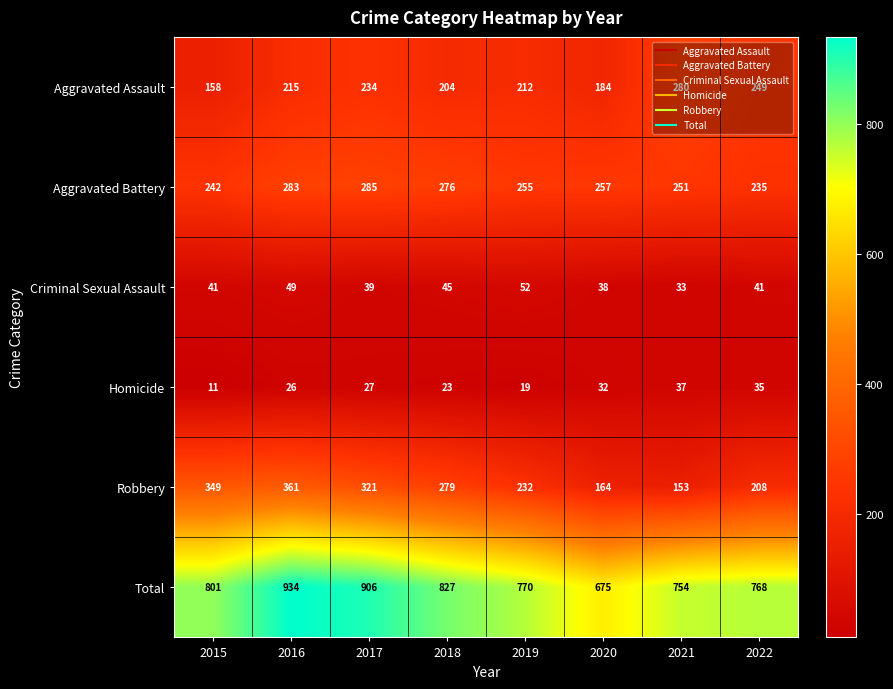

Read the Homicide value at 2015.

11